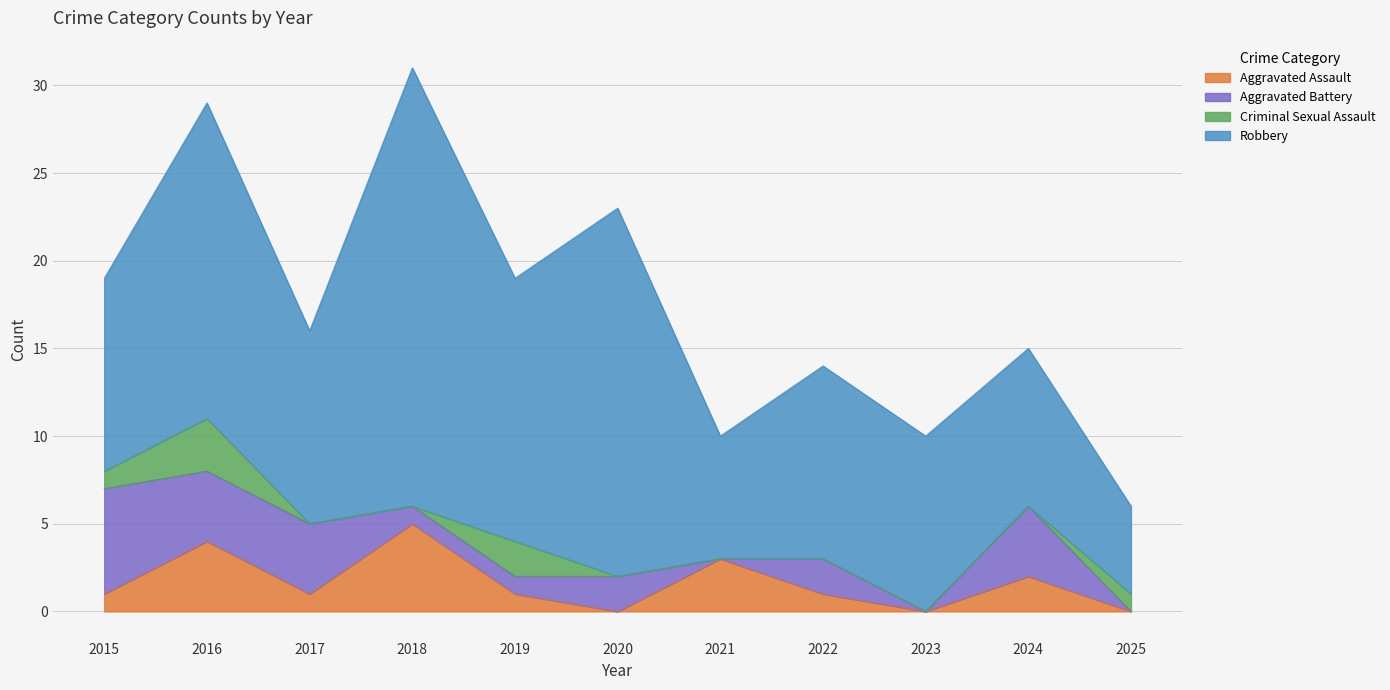

How many Criminal Sexual Assault values are between 0 and 1?

9